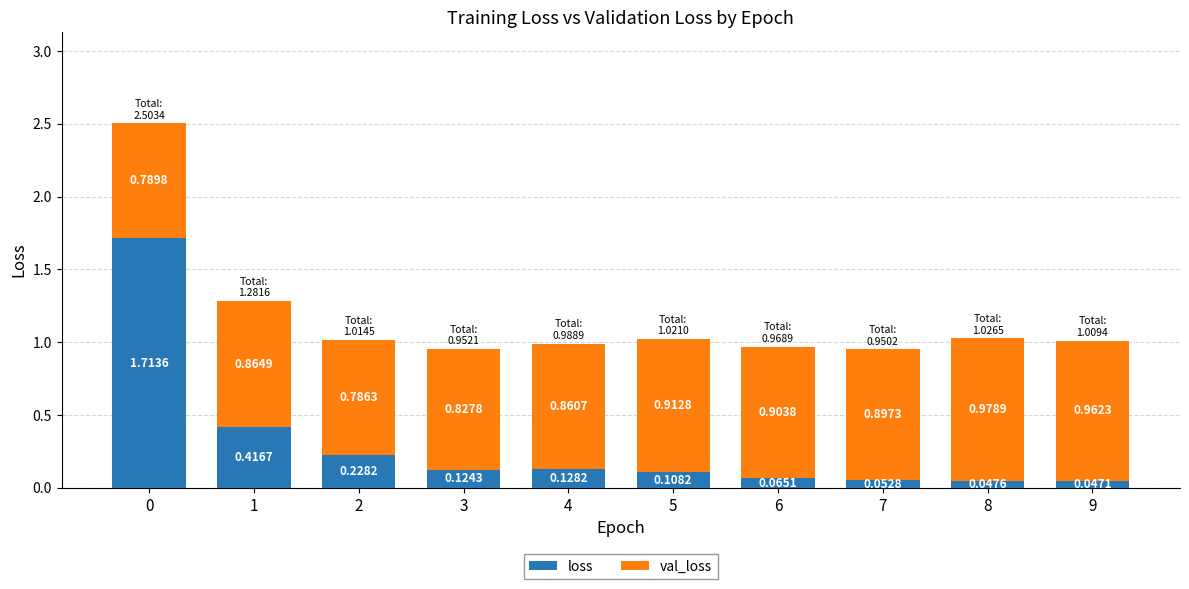

What is the total value across all series at 0?

2.5